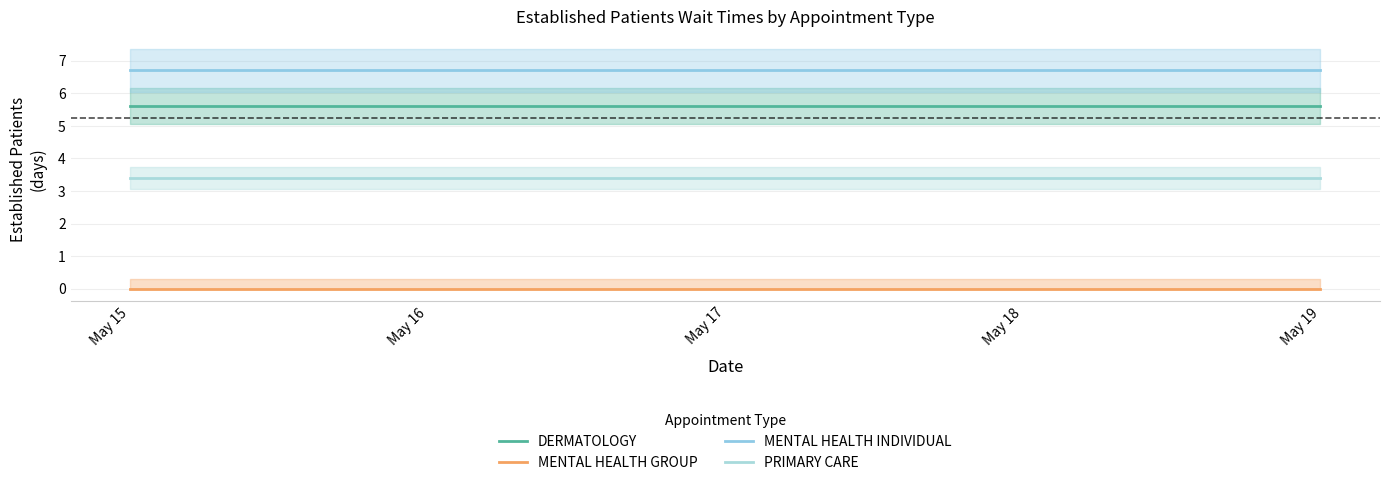

True or false: PRIMARY CARE has more than 2 interior local peaks.

False